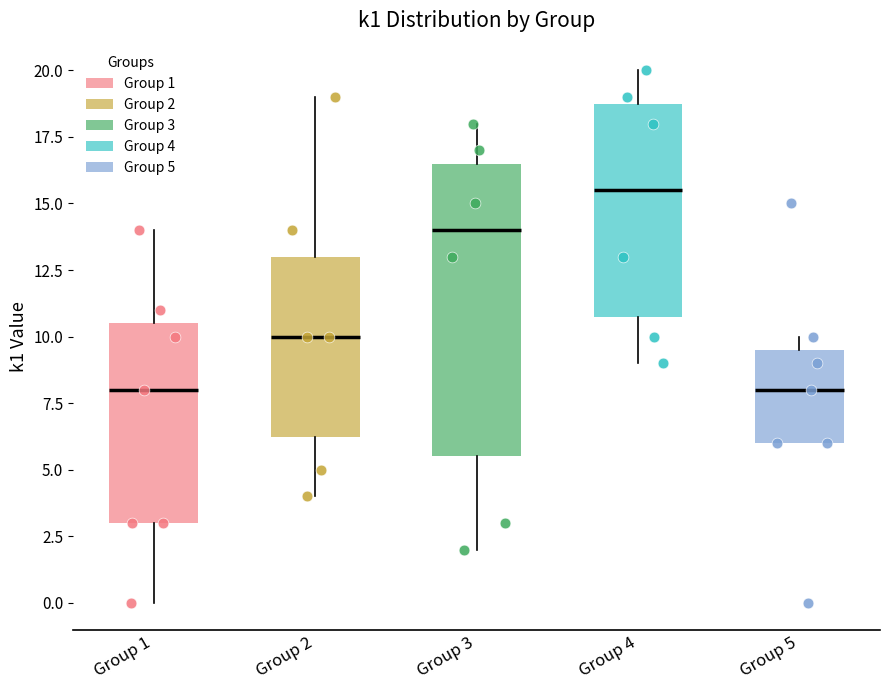

Reading left to right, read every box against the y-axis: the position of its median line, the range the box covers, and the ends of its whiskers. The values are not printed on the chart, so give them approximately, as read against the axis.

Group 1: median 8.0, box 3.0 to 10.5, whiskers 0.0 to 14.0
Group 2: median 10.0, box 6.5 to 13.0, whiskers 4.0 to 19.0
Group 3: median 14.0, box 5.5 to 16.5, whiskers 2.0 to 18.0
Group 4: median 15.5, box 11.0 to 19.0, whiskers 9.0 to 20.0
Group 5: median 8.0, box 6.0 to 9.5, whiskers 6.0 to 10.0